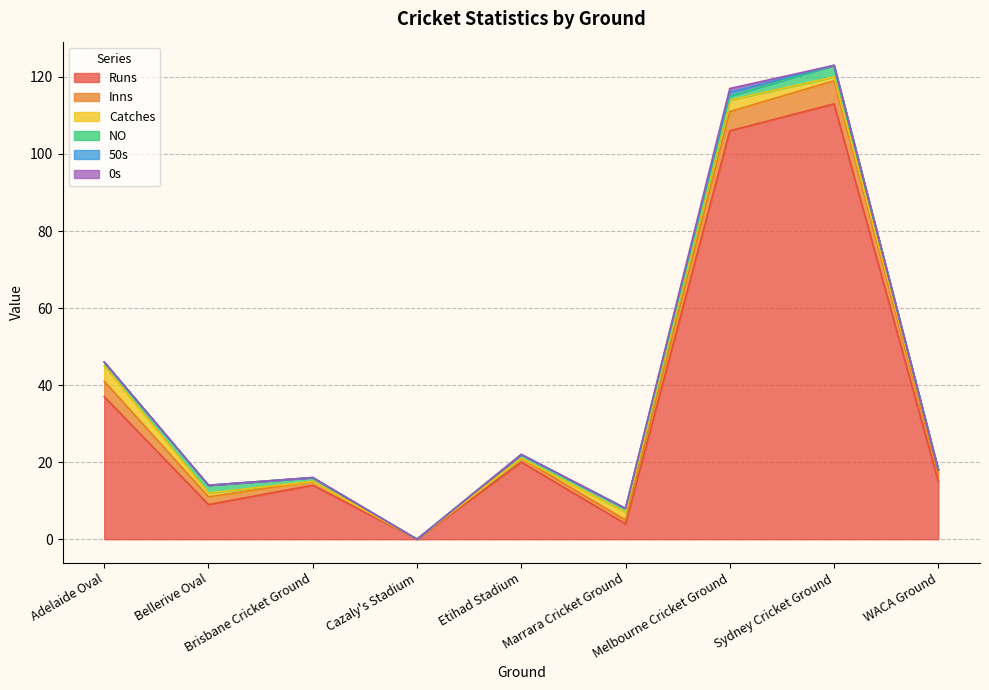

Where is the first local minimum for Runs?

Bellerive Oval